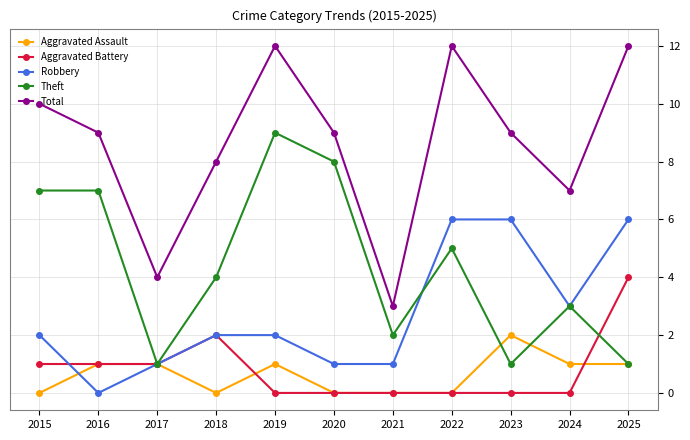

Rank the series by their maximum value, from lowest to highest.

Aggravated Assault, Aggravated Battery, Robbery, Theft, Total